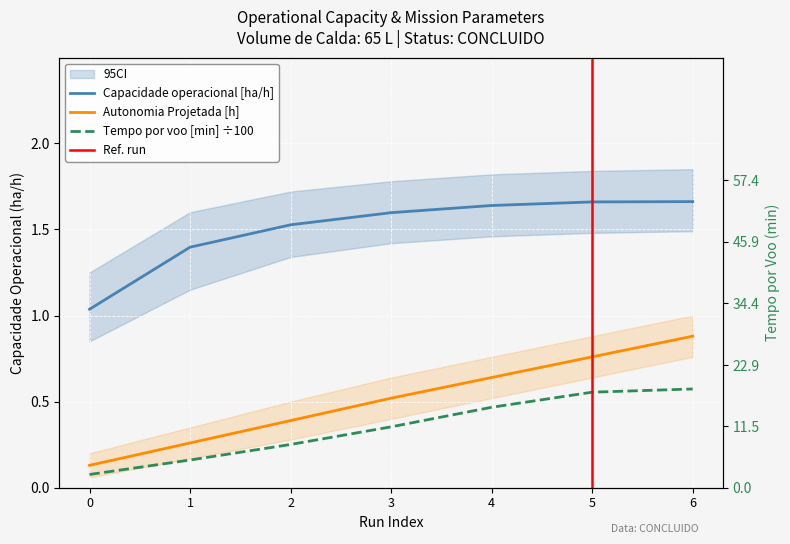

What is the total value across all series at 4?

2.7